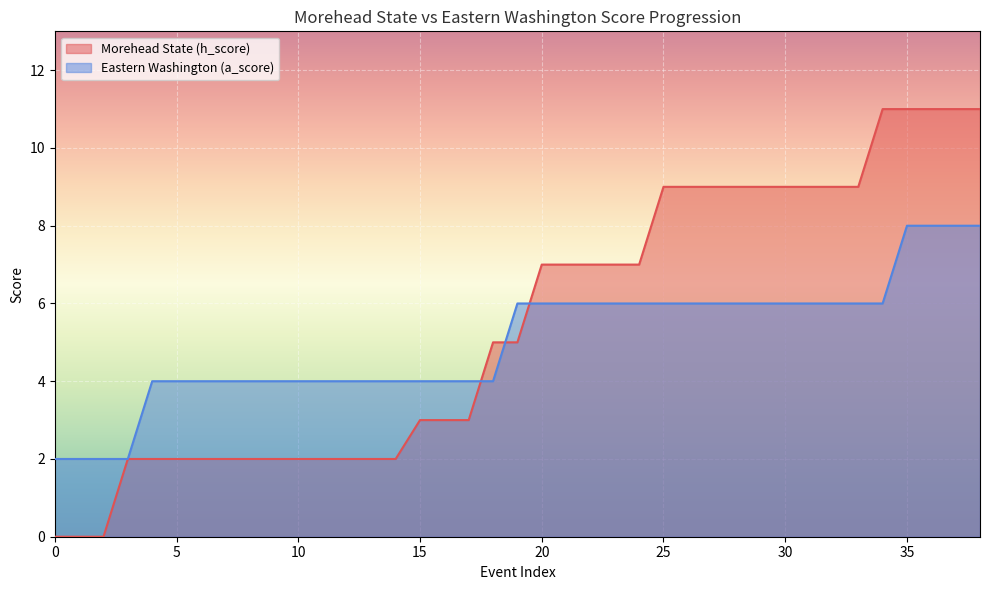

Which series has the largest total across all categories?

Morehead State (h_score)